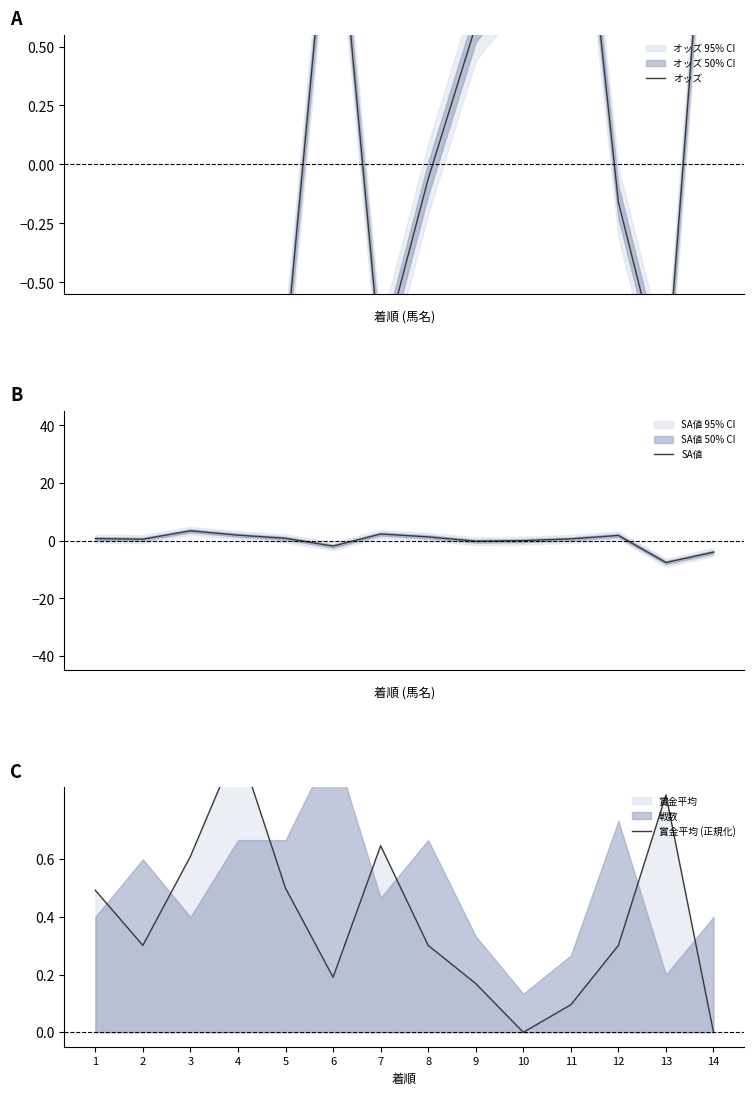

The 賞金平均 (正規化) series shows 0.1 at 12. True or false?

False